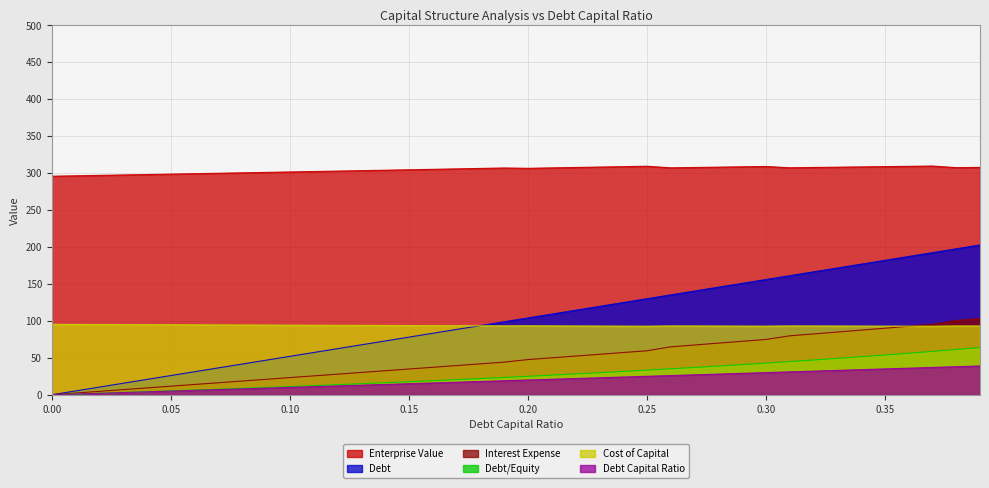

What is the label of the 24th point from the right?

0.16